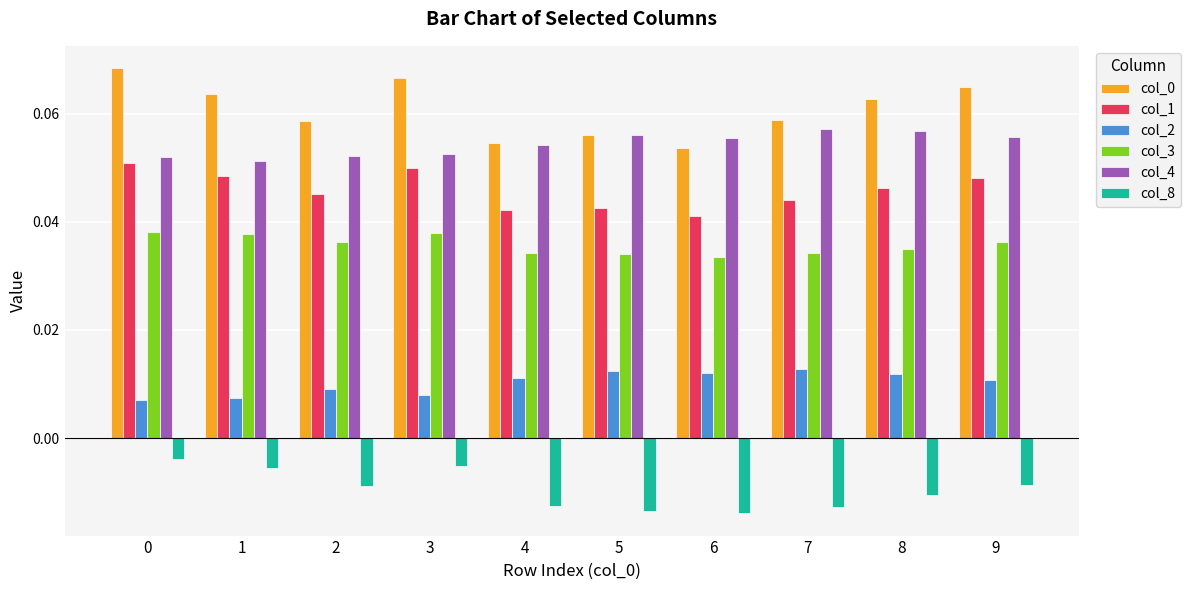

Is the value of col_3 at 7 greater than the value of col_2 at 8?

Yes